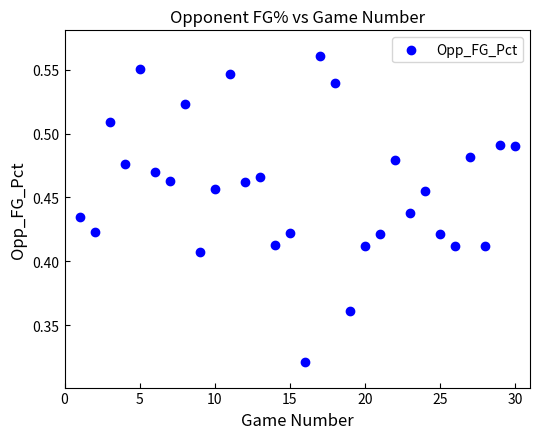

What is the range of X values (max minus min)?

29.0